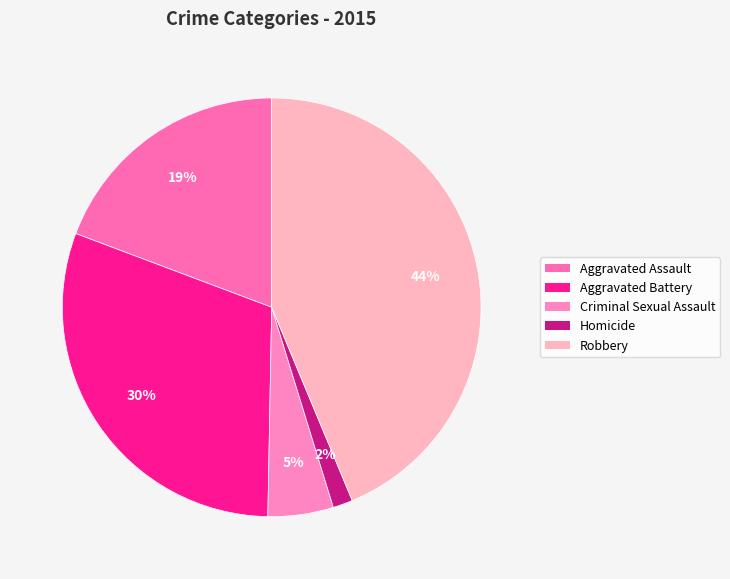

True or false: Aggravated Assault accounts for 6% of the total.

False